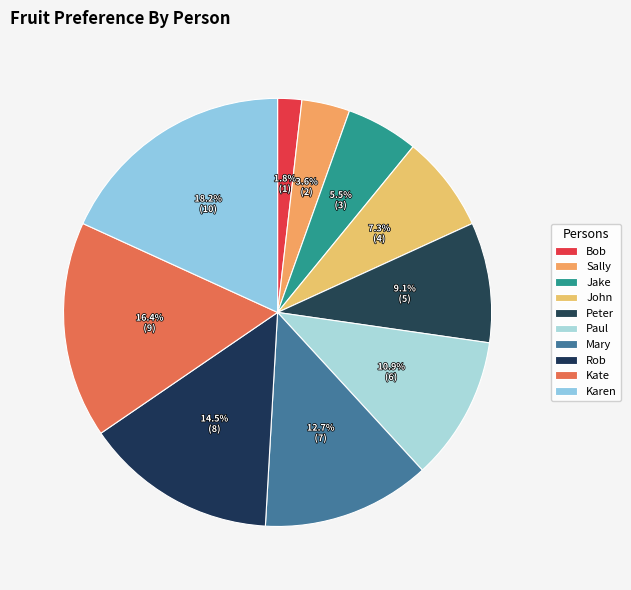

To the nearest percent, what portion does Mary represent?

13%